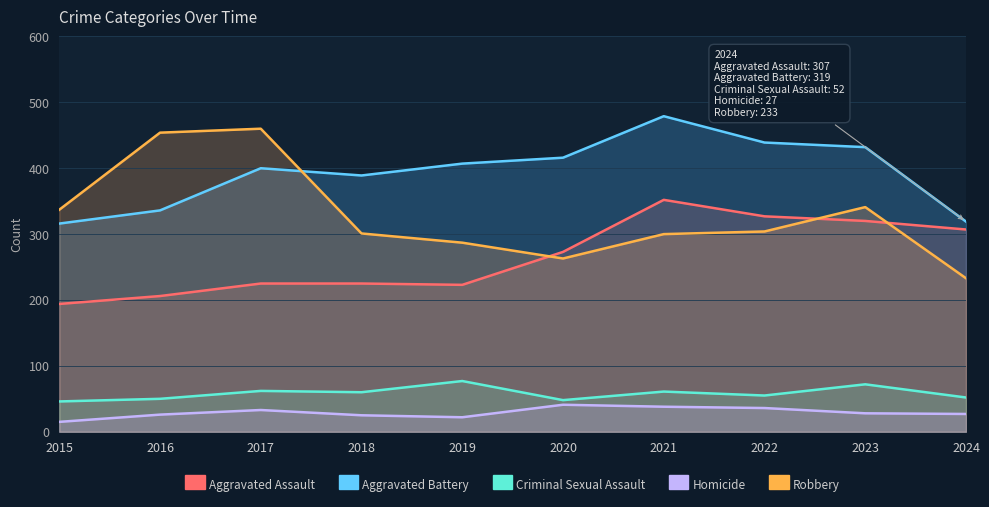

What is the value of the Aggravated Battery point at the 3rd from the left?

400